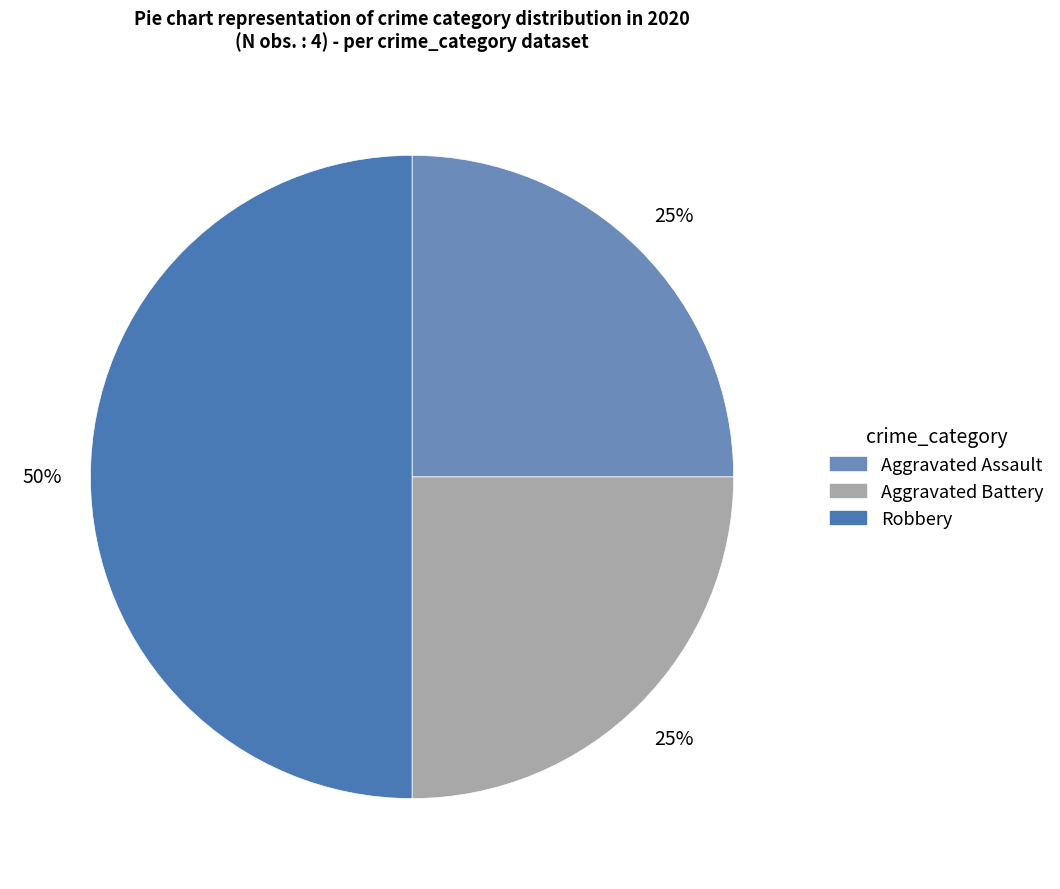

To the nearest percent, what is the average slice percentage?

33%